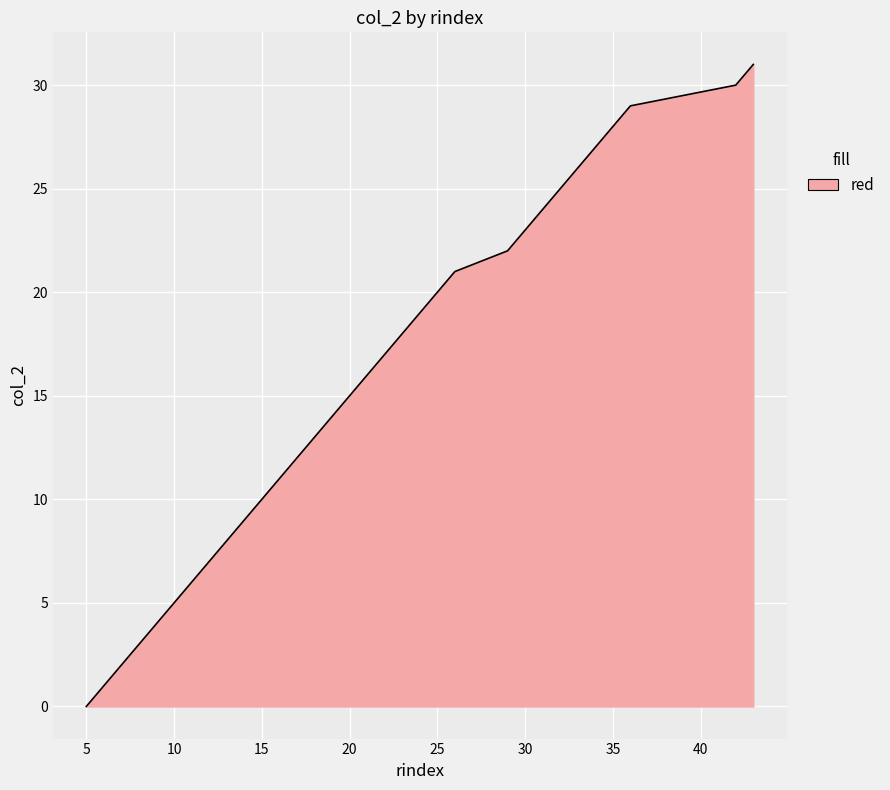

Does the chart display data point markers on the line(s)?

No